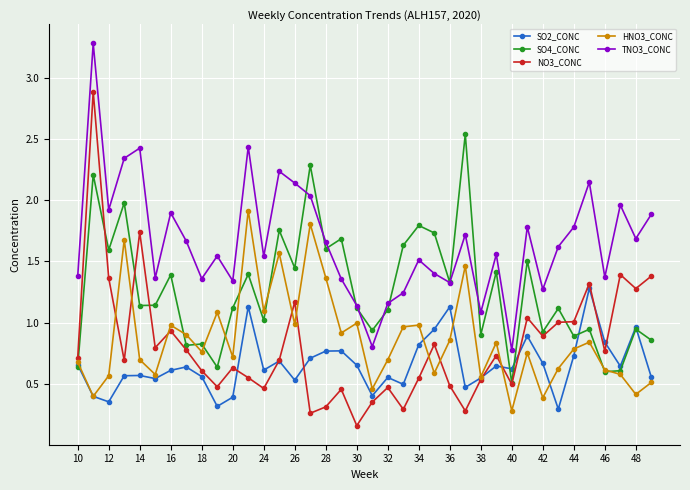

Does the chart have visible grid lines?

Yes